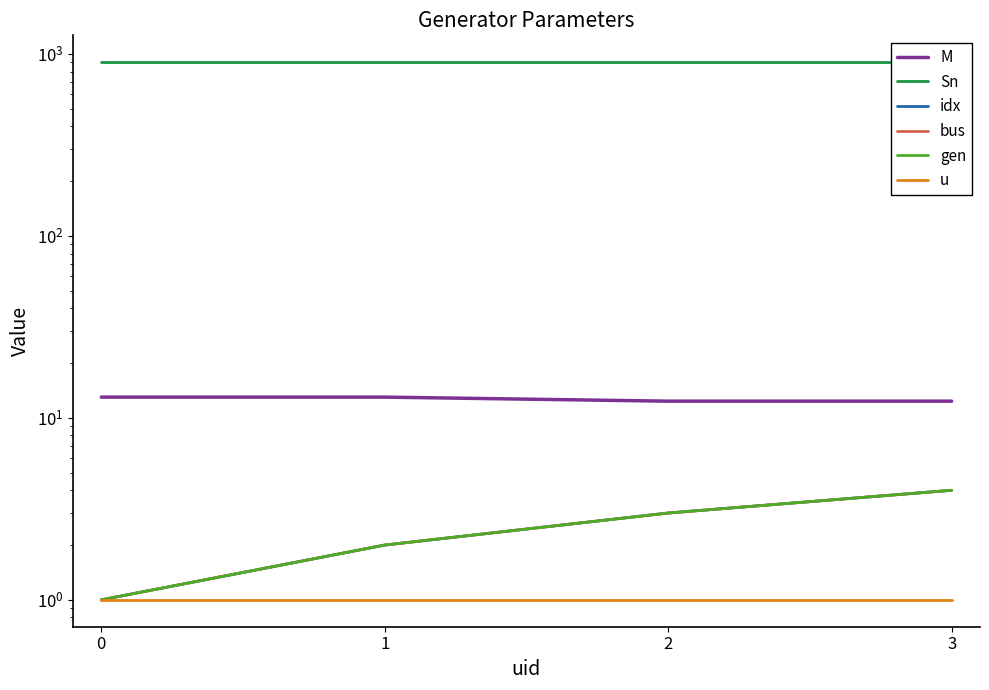

Does the chart display data point markers on the line(s)?

No